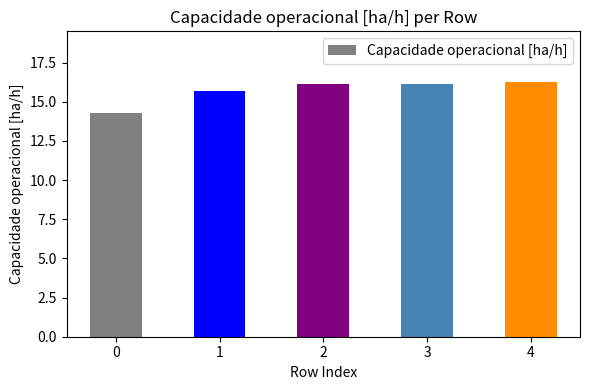

At which label does the data first exceed 16?

2